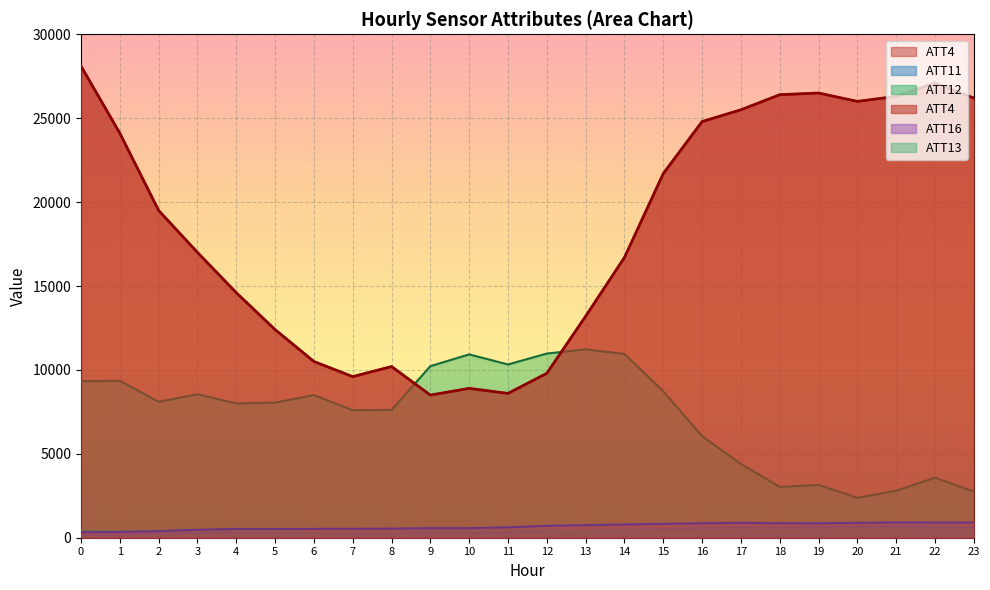

What is the value of the ATT11 point at the 11th from the left?

281.2